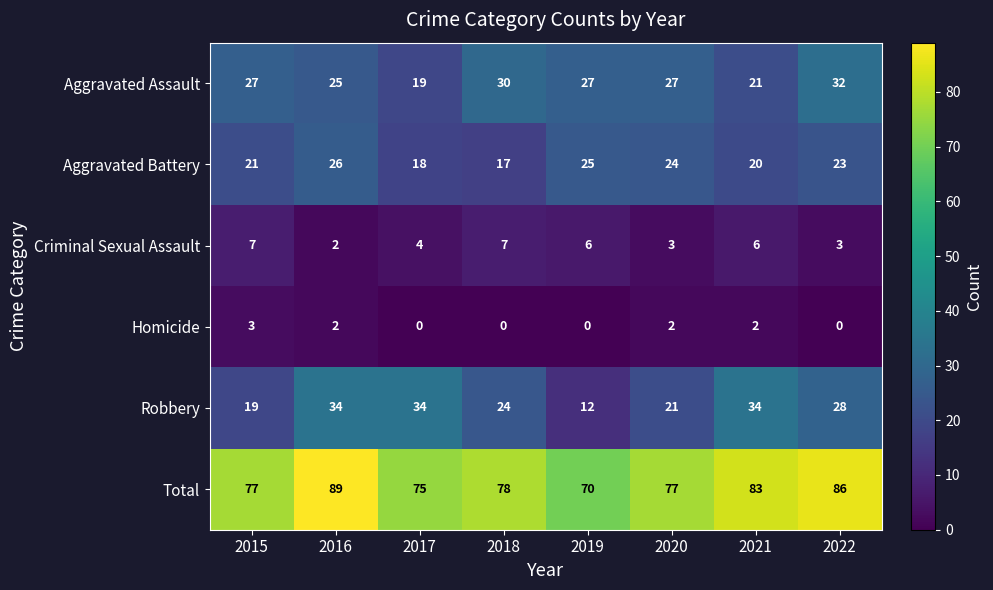

The Aggravated Assault series shows 30 at 2018. True or false?

True